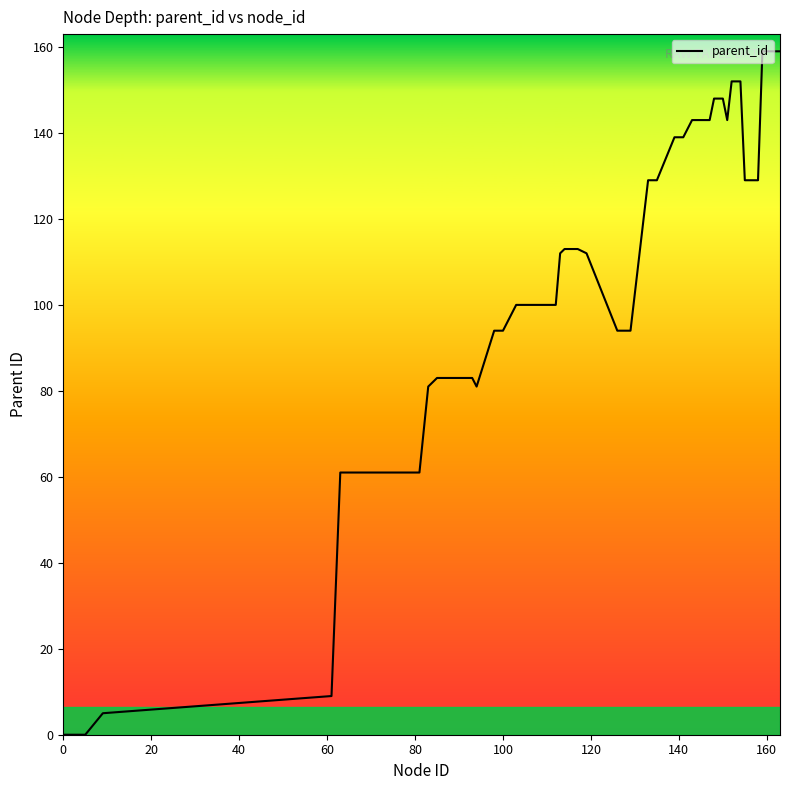

How many lines are shown in the chart?

1